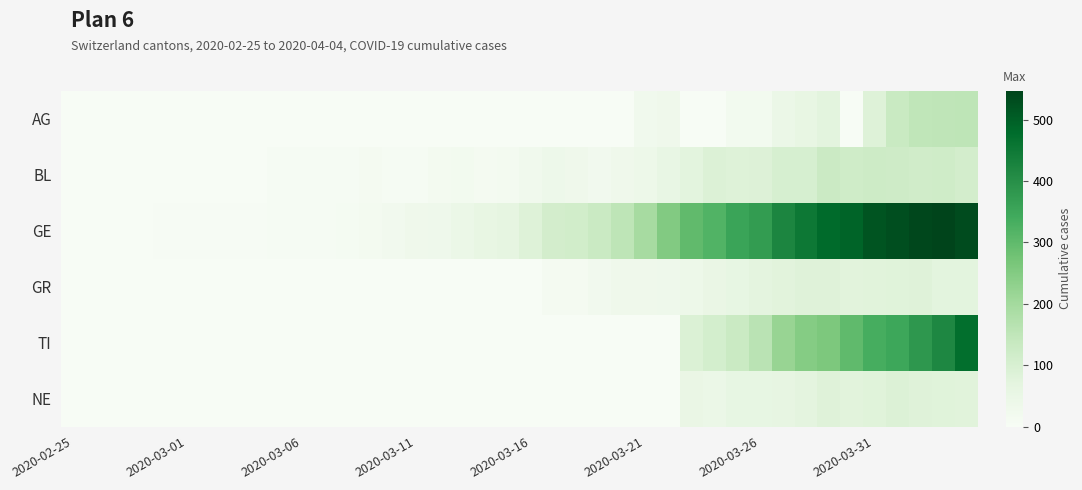

Rank the series by their maximum value, from highest to lowest.

GE, TI, AG, BL, NE, GR